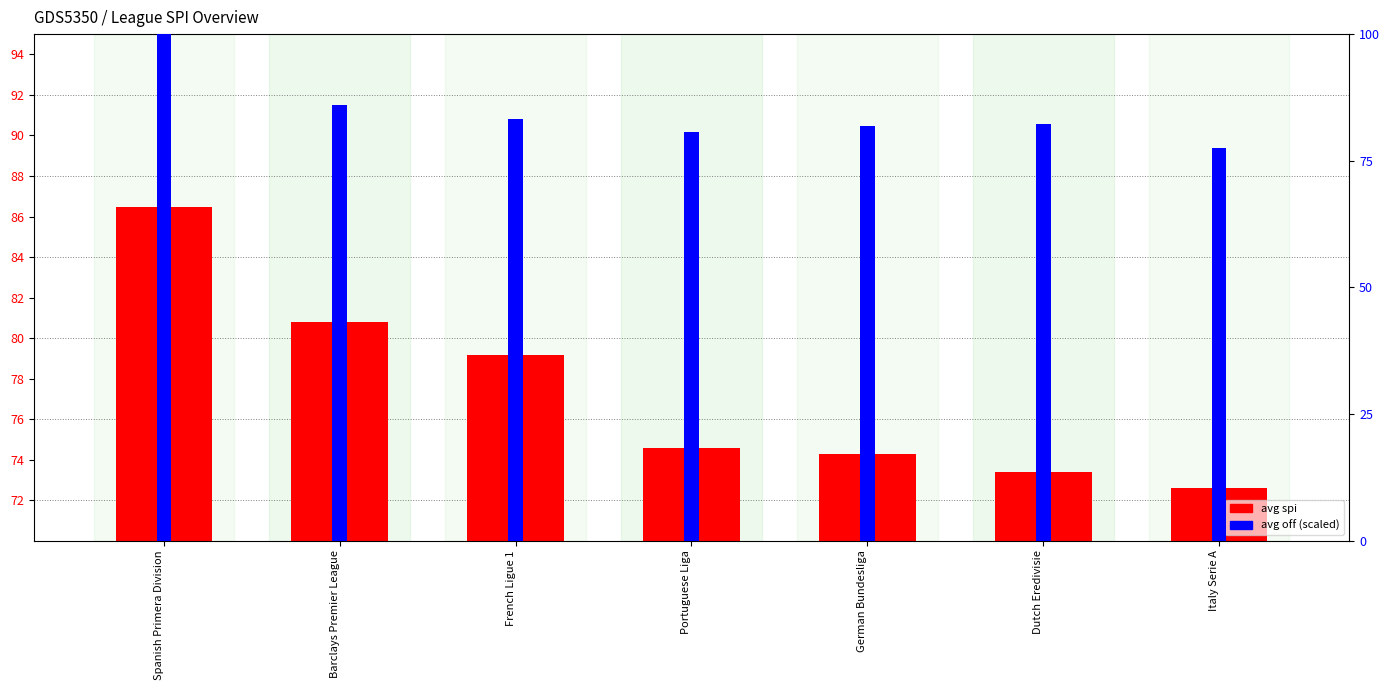

Which category has the highest value across all series?

Spanish Primera Division